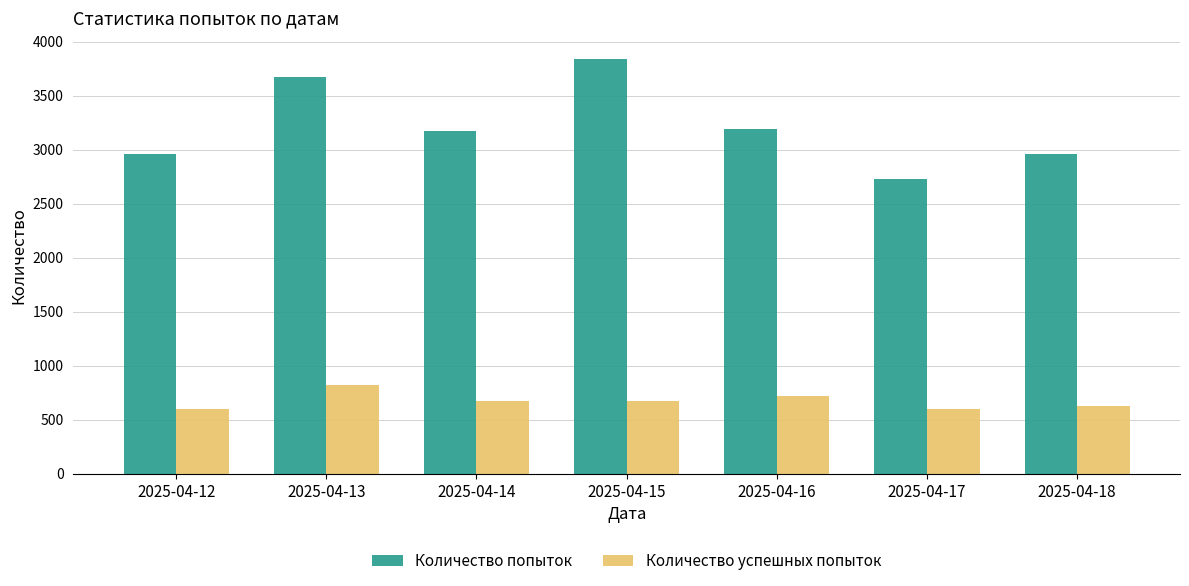

The value of Количество попыток at 2025-04-17 is 3991. True or false?

False